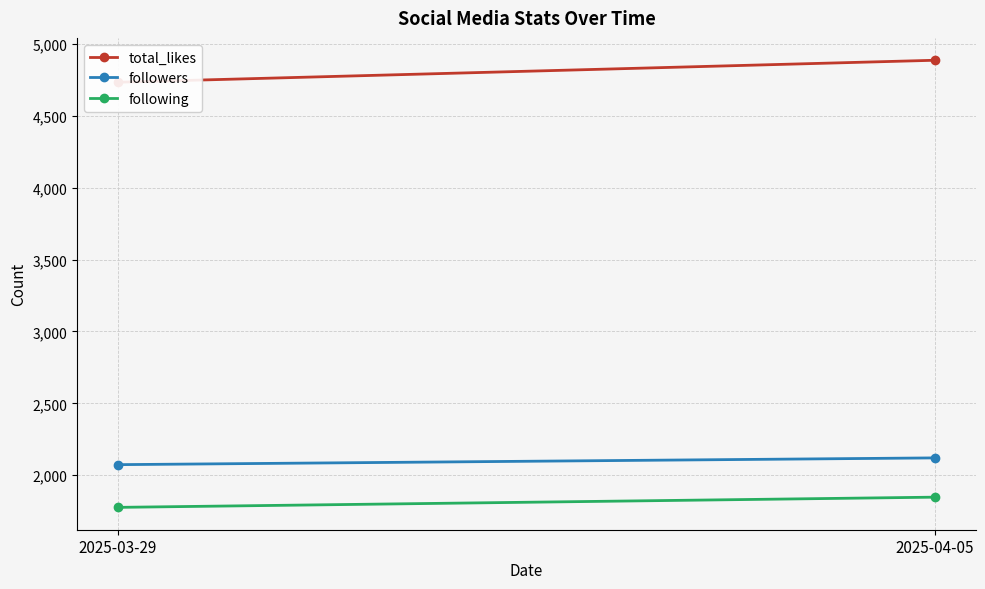

The following series shows 1777 at 2025-03-29. True or false?

True